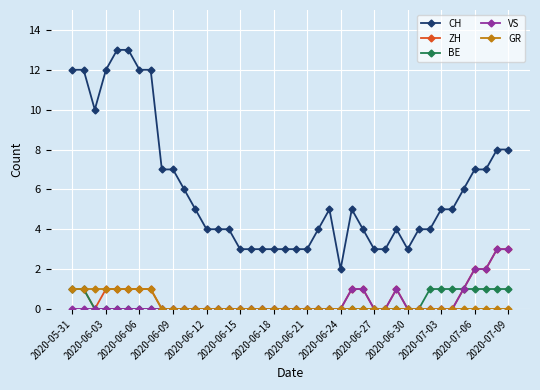

Does the chart display data point markers on the line(s)?

Yes